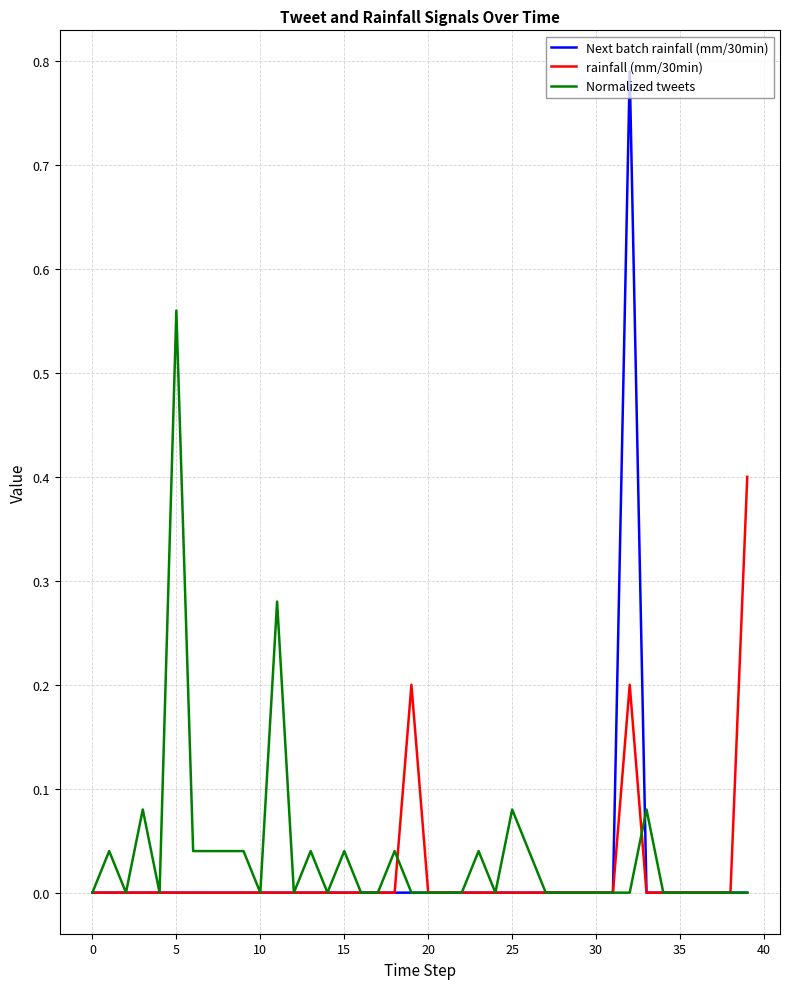

Which series has the largest total across all categories?

Normalized tweets